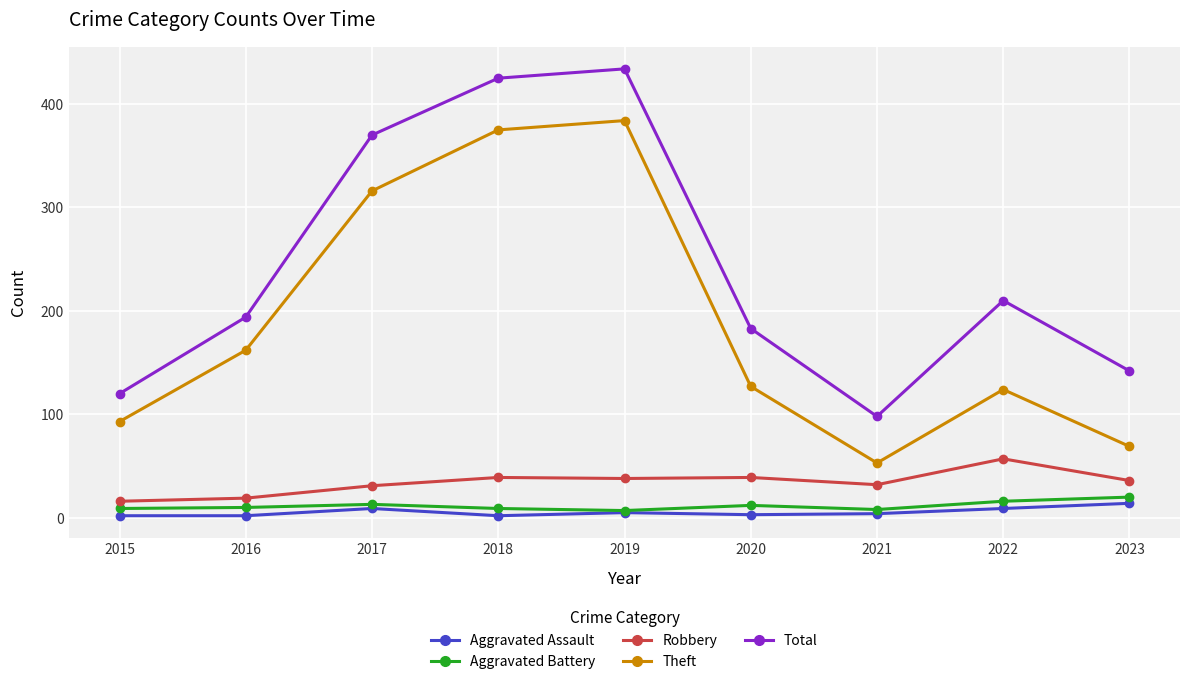

The value of Theft at 2017 is 213. True or false?

False